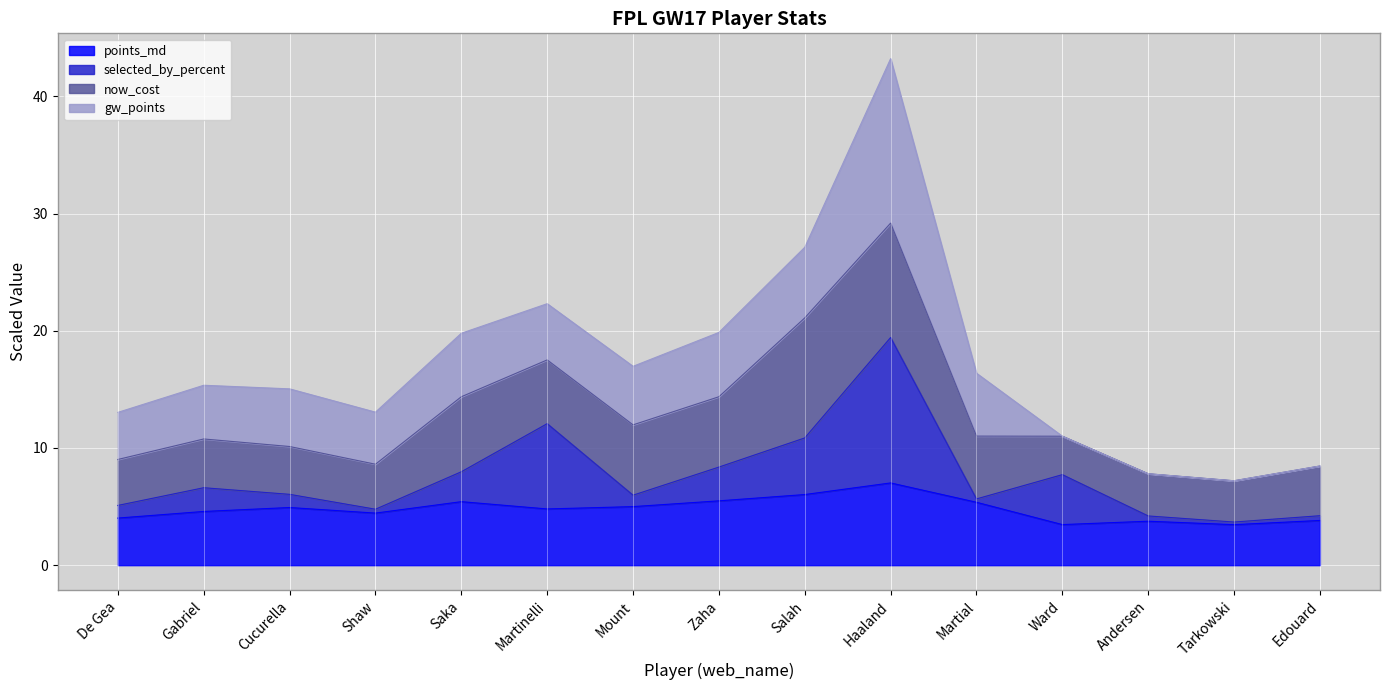

At which category is the sum across all series the highest?

Haaland